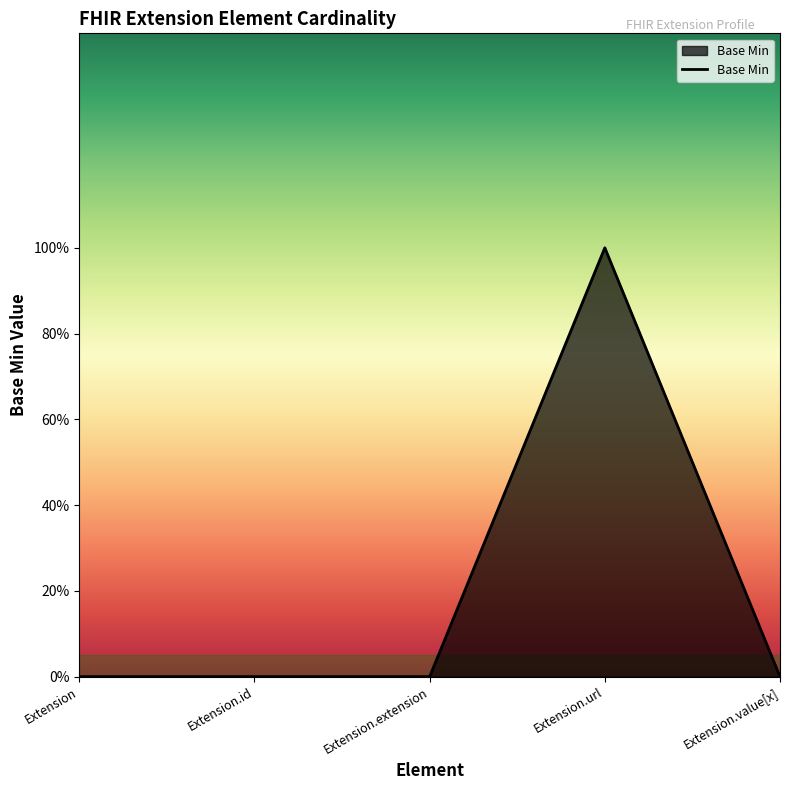

Does the chart display data point markers on the line(s)?

No